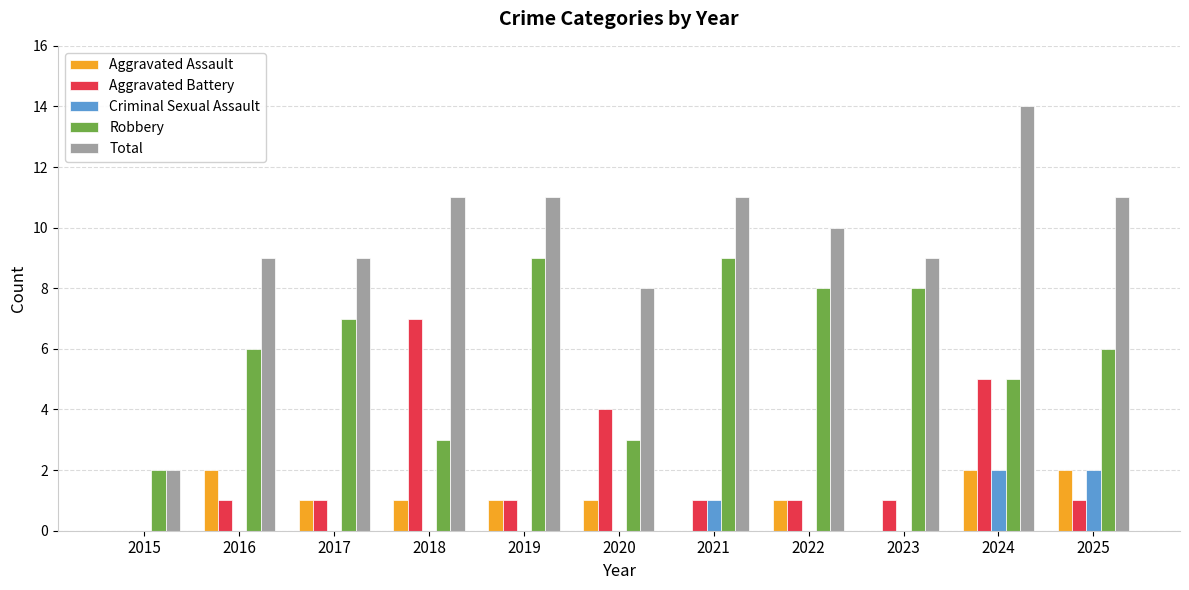

What are all the series names shown in the legend?

Aggravated Assault, Aggravated Battery, Criminal Sexual Assault, Robbery, Total